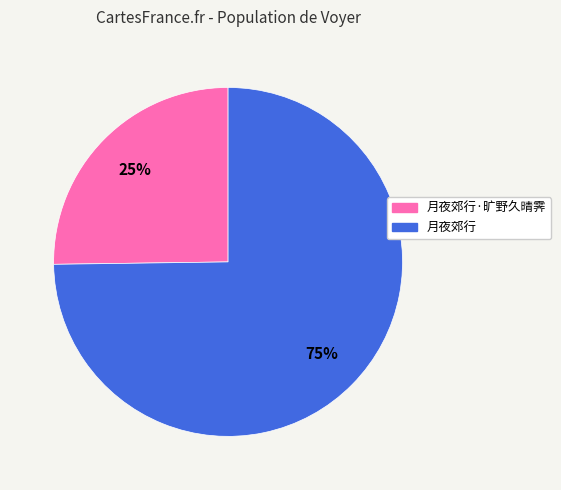

How many slices are in this pie chart?

2